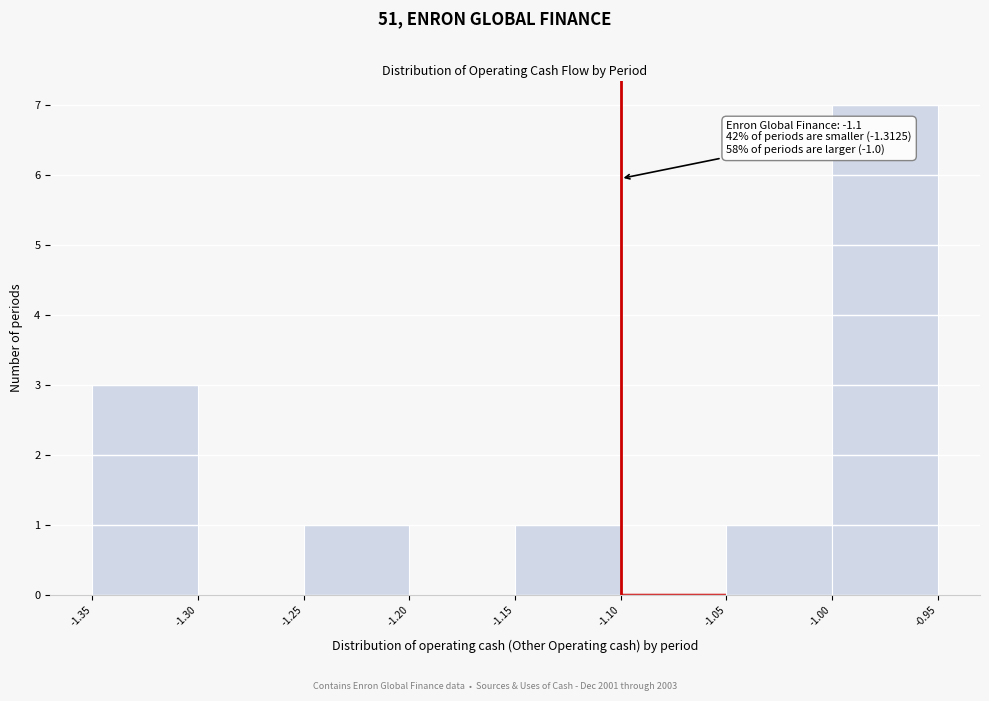

Over which range of the x-axis is the bar tallest?

-1.00 to -0.95